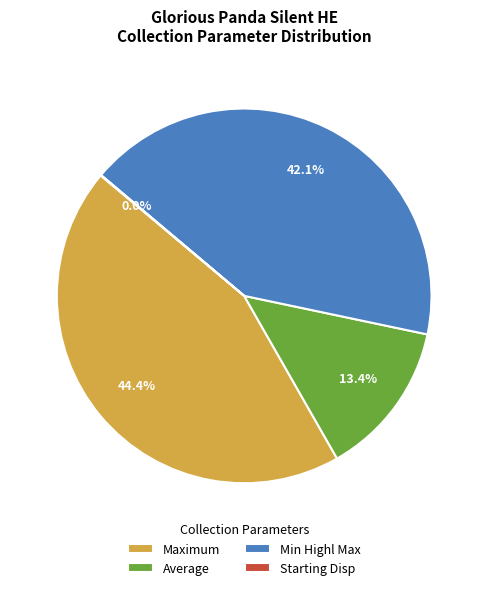

What is the largest slice in the pie chart?

Maximum